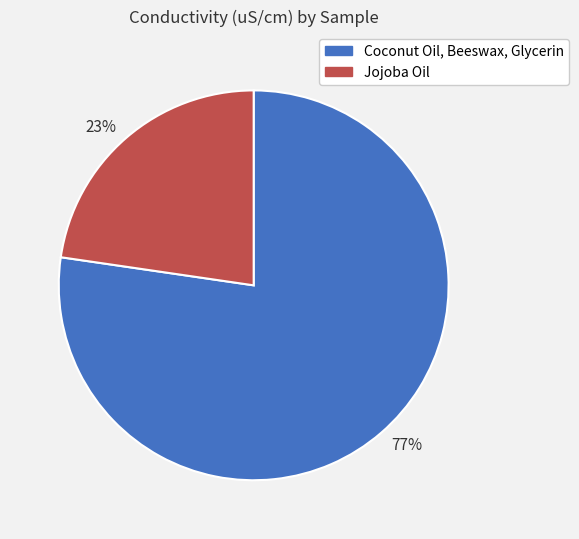

To the nearest percent, what is the average slice percentage?

50%